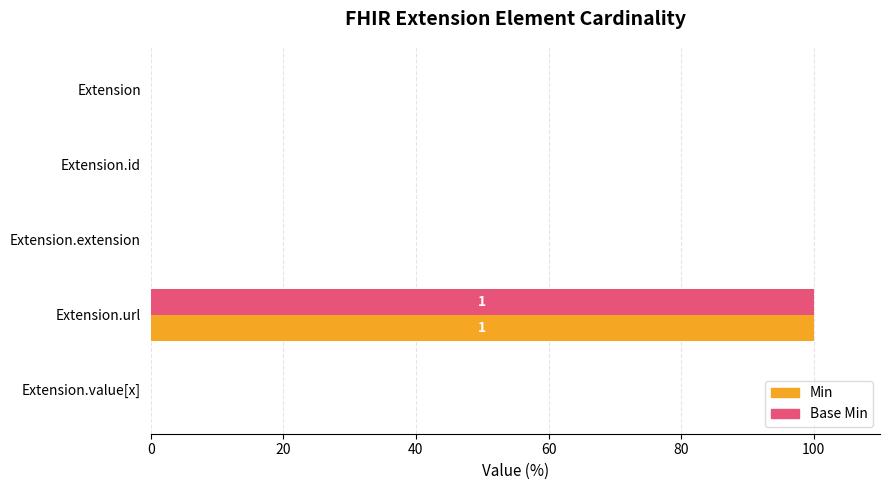

Which category has the highest value across all series?

Extension.url